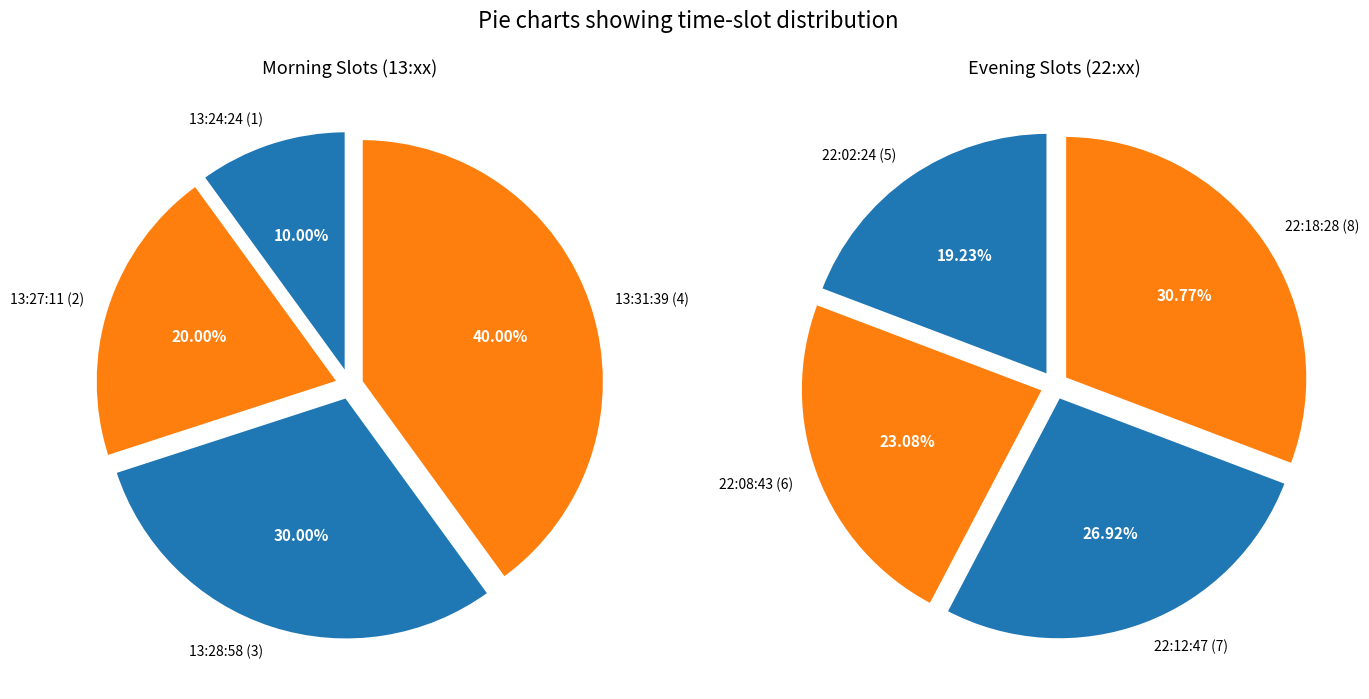

Which slice is the smallest?

13:24:24